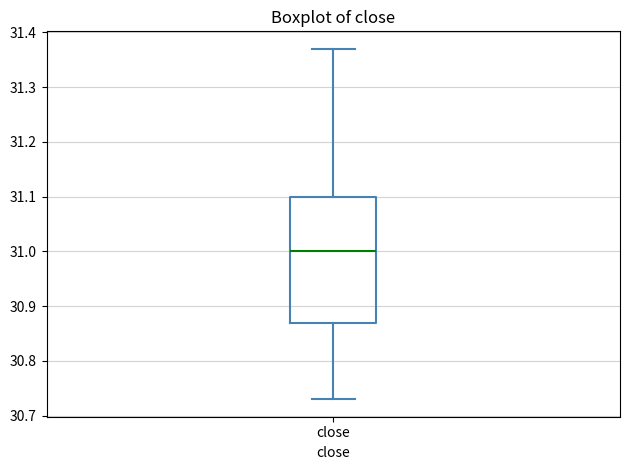

Read this box plot against the y-axis: the position of the median line, the range covered by the box, and the ends of both whiskers. The values are not printed on the chart, so give them approximately, as read against the axis.

median 31.00, box 30.87 to 31.10, whiskers 30.73 to 31.37